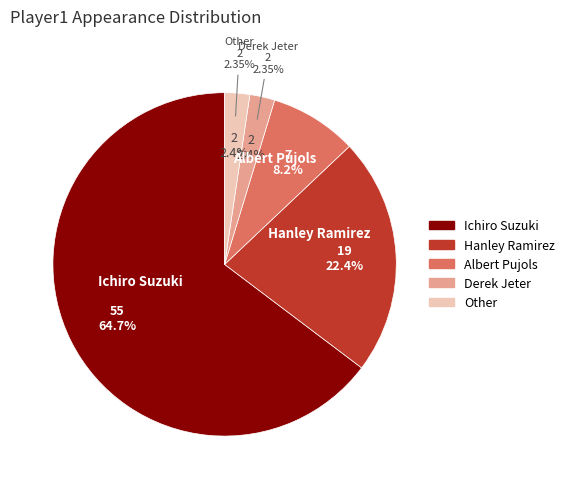

Count the number of slices in the pie.

5